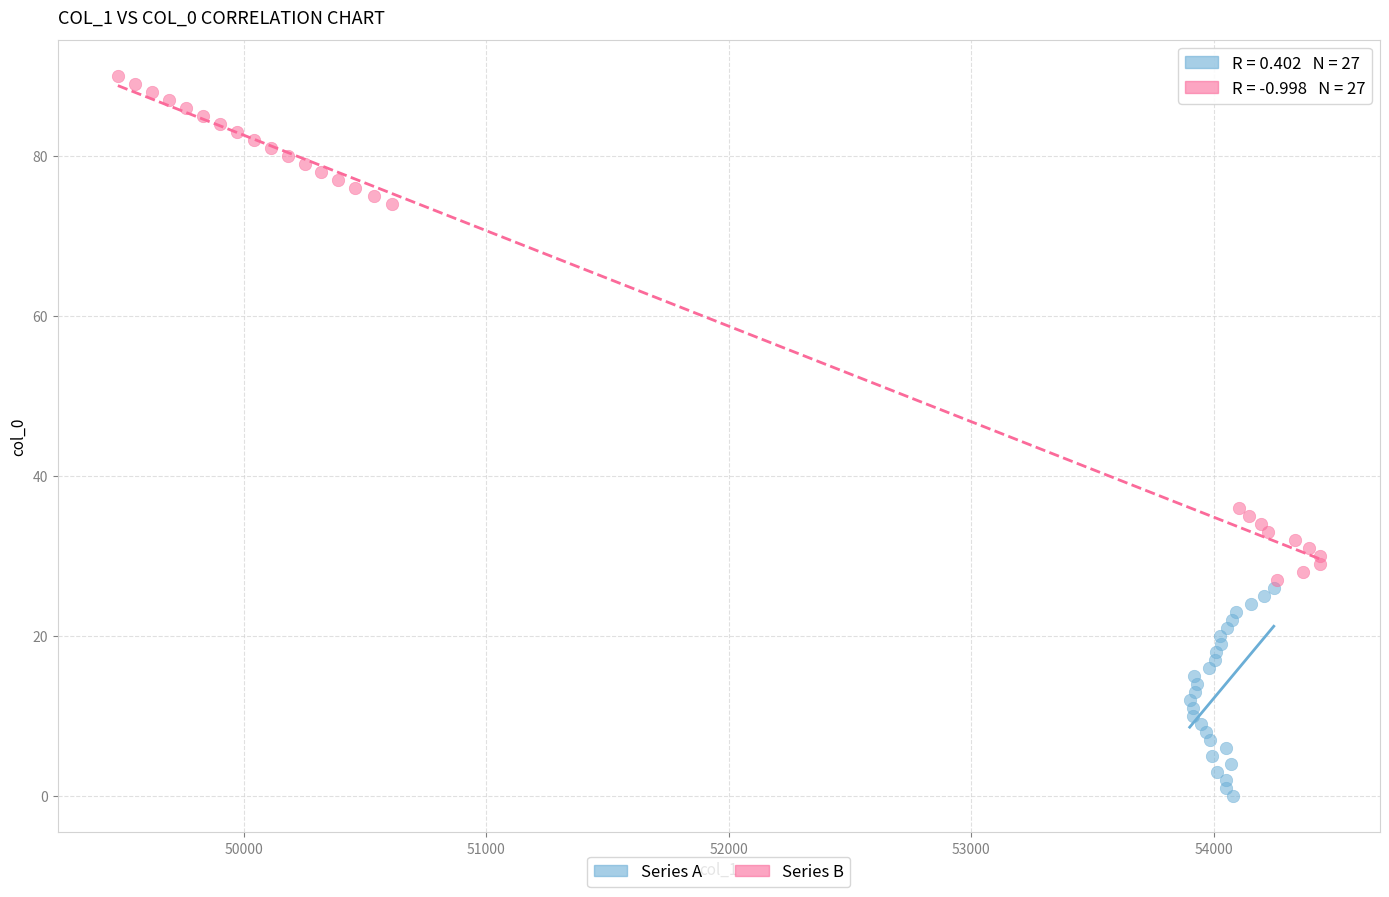

Which series has the widest spread of Y values?

Series B